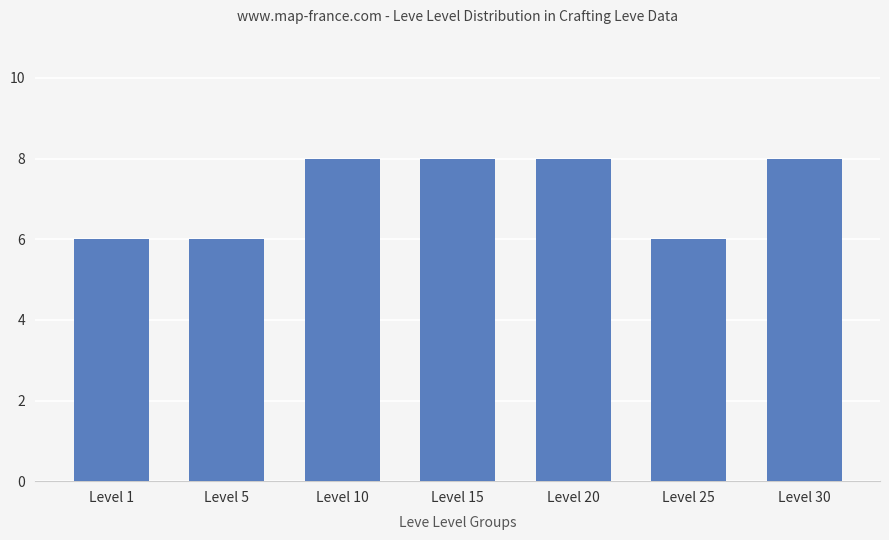

Between Level 5 and Level 10, which is larger?

Level 10